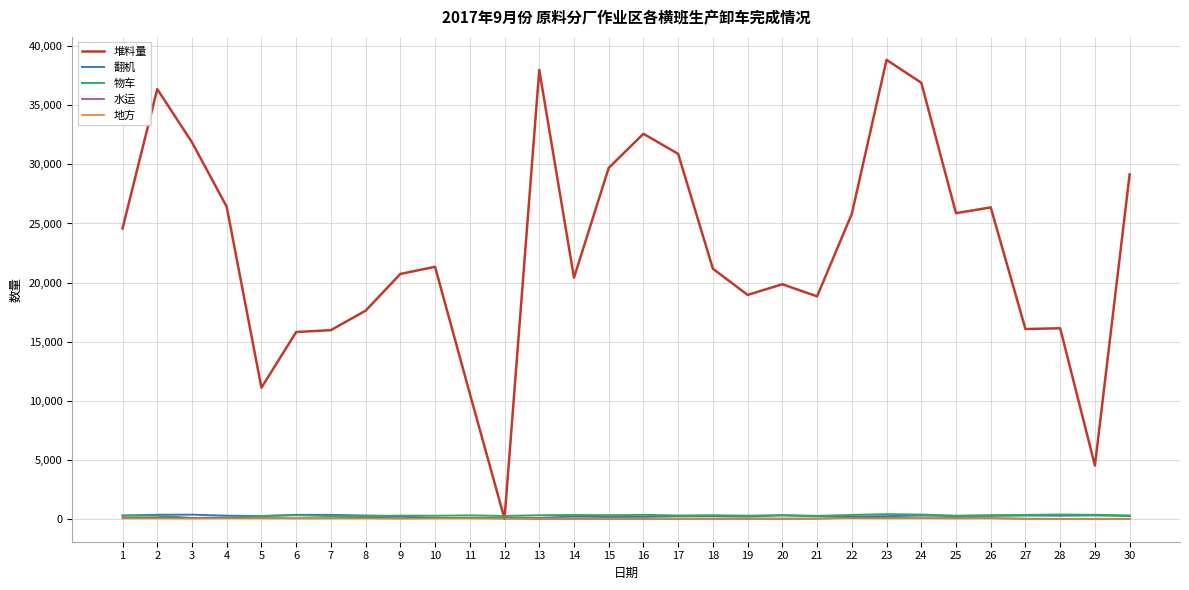

What are all the series names shown in the legend?

堆料量, 翻机, 物车, 水运, 地方